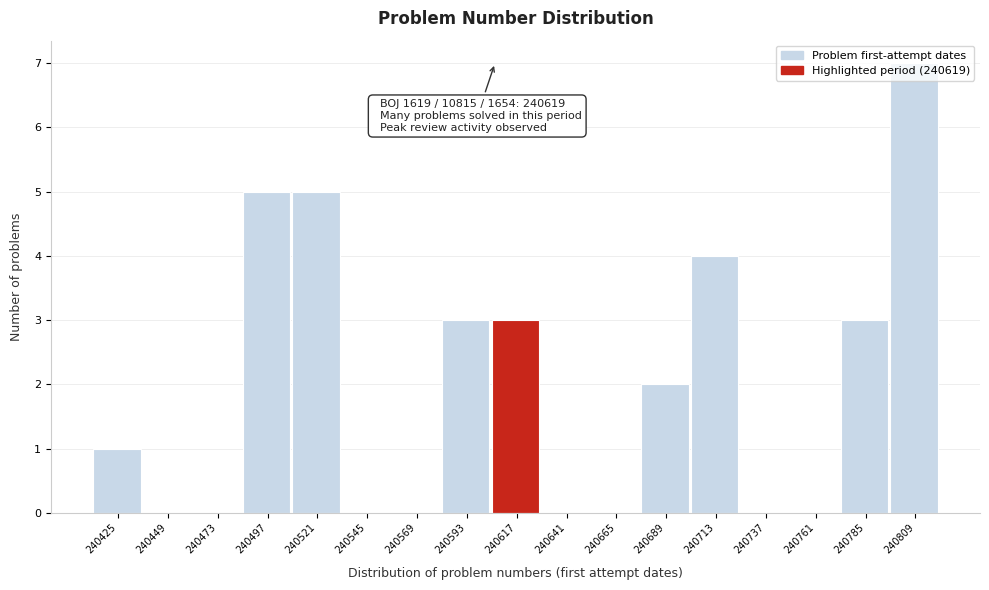

Is it true that the value at 240785 is 5?

False